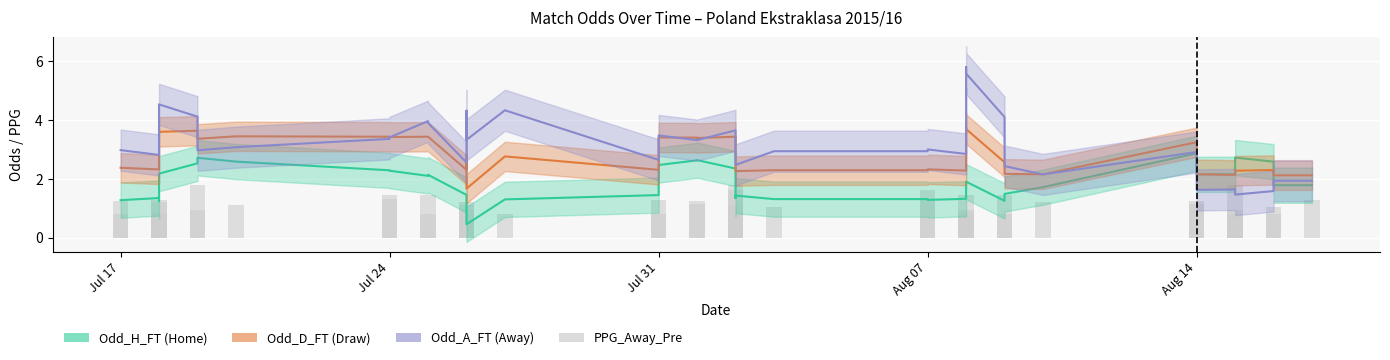

What are all the series names shown in the legend?

Odd_H_FT, Odd_D_FT, Odd_A_FT, PPG_Away_Pre